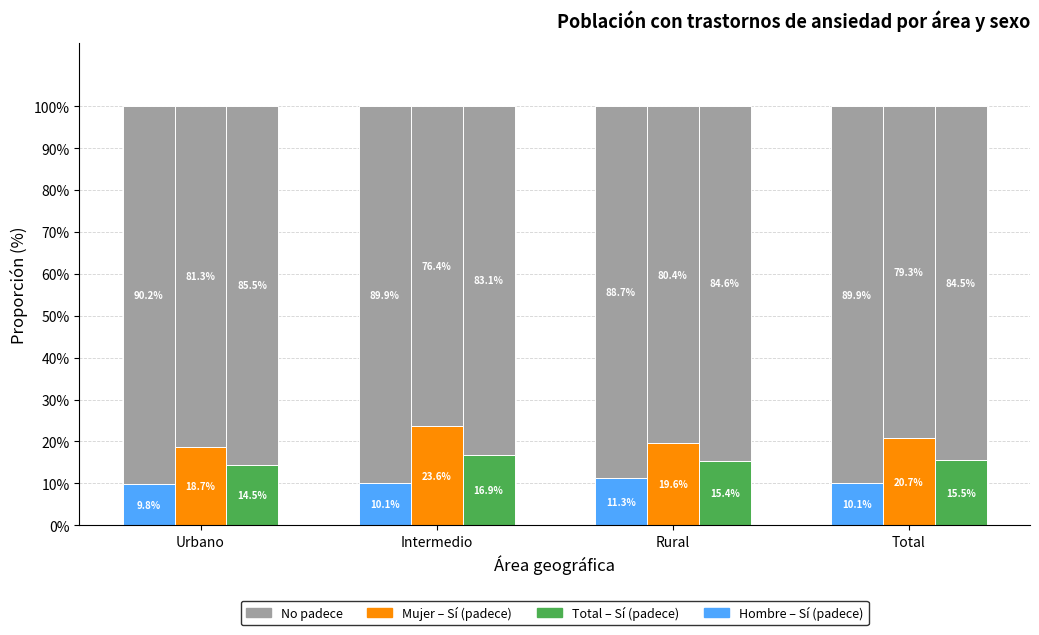

Which series has the largest range (max minus min)?

Mujer – Sí